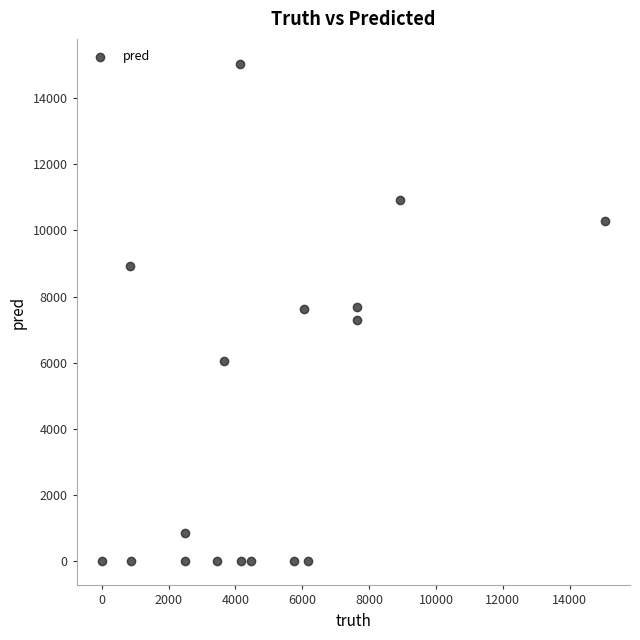

What is the range of X values (max minus min)?

15052.0